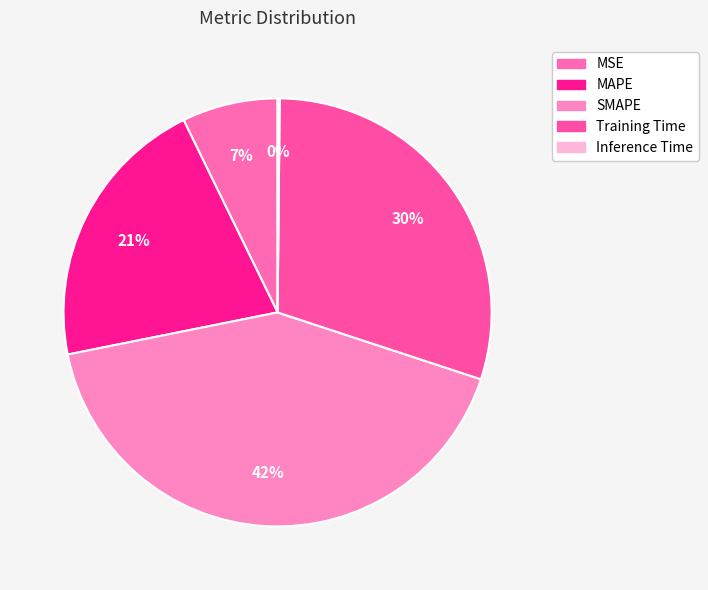

Which slice is the largest?

SMAPE